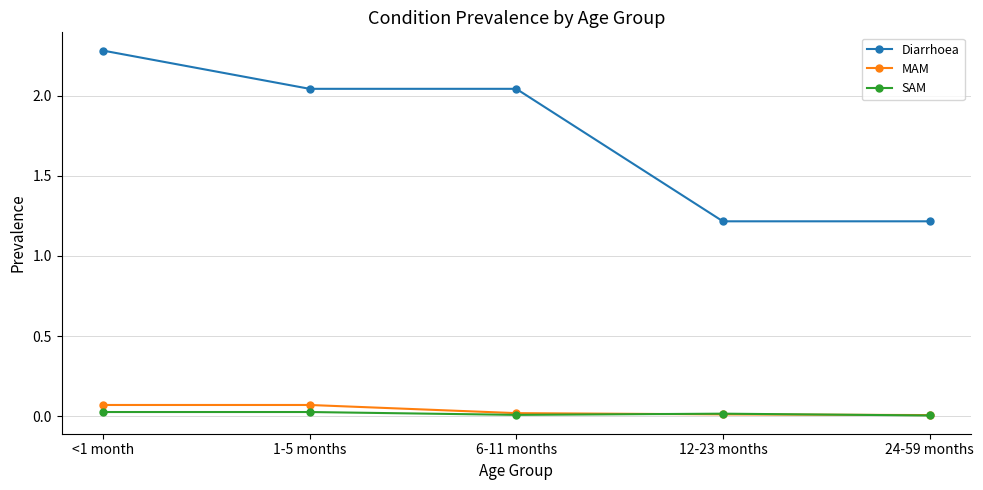

What is the label of the 4th point from the left?

12-23 months